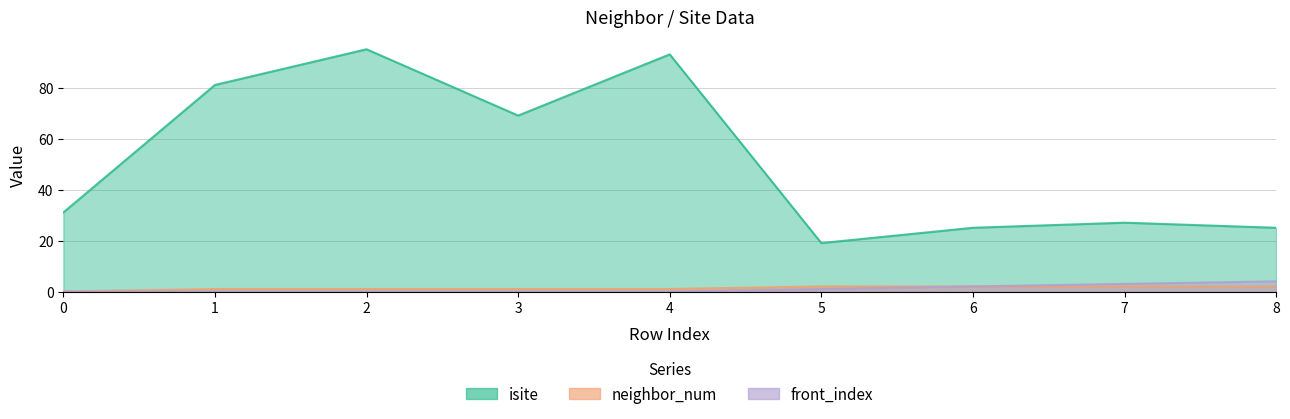

Is it true that neighbor_num equals 1 at 0?

False